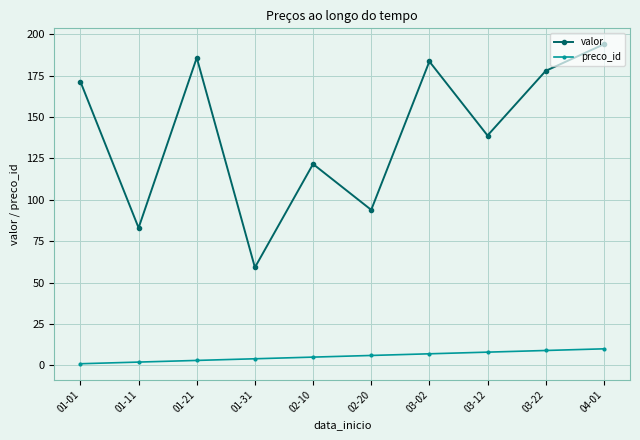

At how many categories does at least one series exceed 119?

7